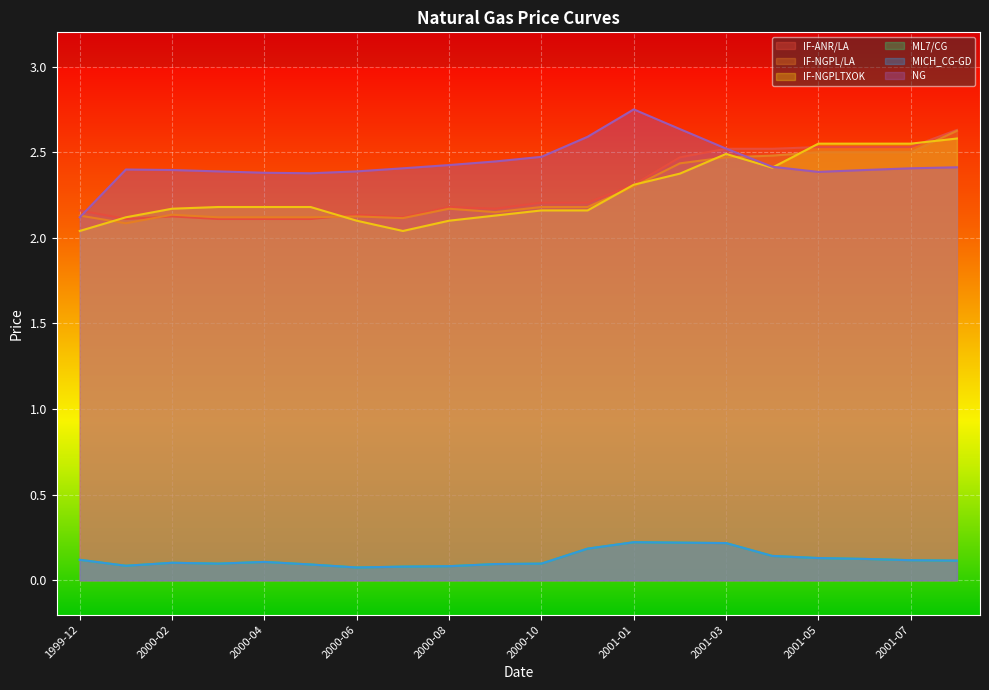

Reading right to left, list all the values displayed in this chart.

IF-ANR/LA: 2001-08=2.6	2001-07=2.5	2001-06=2.5	2001-05=2.5	2001-04=2.5	2001-03=2.5	2001-02=2.5	2001-01=2.3	2000-11=2.2	2000-10=2.2	2000-09=2.2	2000-08=2.2	2000-07=2.1	2000-06=2.1	2000-05=2.1	2000-04=2.1	2000-03=2.1	2000-02=2.1	2000-01=2.1	1999-12=2.2
IF-NGPL/LA: 2001-08=2.6	2001-07=2.5	2001-06=2.5	2001-05=2.5	2001-04=2.5	2001-03=2.5	2001-02=2.4	2001-01=2.3	2000-11=2.2	2000-10=2.2	2000-09=2.1	2000-08=2.2	2000-07=2.1	2000-06=2.1	2000-05=2.1	2000-04=2.1	2000-03=2.1	2000-02=2.1	2000-01=2.1	1999-12=2.1
IF-NGPLTXOK: 2001-08=2.6	2001-07=2.5	2001-06=2.5	2001-05=2.5	2001-04=2.4	2001-03=2.5	2001-02=2.4	2001-01=2.3	2000-11=2.2	2000-10=2.2	2000-09=2.1	2000-08=2.1	2000-07=2.0	2000-06=2.1	2000-05=2.2	2000-04=2.2	2000-03=2.2	2000-02=2.2	2000-01=2.1	1999-12=2.0
ML7/CG: 2001-08=0.1	2001-07=0.1	2001-06=0.1	2001-05=0.1	2001-04=0.1	2001-03=0.2	2001-02=0.2	2001-01=0.2	2000-11=0.2	2000-10=0.1	2000-09=0.1	2000-08=0.1	2000-07=0.1	2000-06=0.1	2000-05=0.1	2000-04=0.1	2000-03=0.1	2000-02=0.1	2000-01=0.1	1999-12=0.1
MICH_CG-GD: 2001-08=0.1	2001-07=0.1	2001-06=0.1	2001-05=0.1	2001-04=0.1	2001-03=0.2	2001-02=0.2	2001-01=0.2	2000-11=0.2	2000-10=0.1	2000-09=0.1	2000-08=0.1	2000-07=0.1	2000-06=0.1	2000-05=0.1	2000-04=0.1	2000-03=0.1	2000-02=0.1	2000-01=0.1	1999-12=0.1
NG: 2001-08=2.4	2001-07=2.4	2001-06=2.4	2001-05=2.4	2001-04=2.4	2001-03=2.5	2001-02=2.6	2001-01=2.8	2000-11=2.6	2000-10=2.5	2000-09=2.4	2000-08=2.4	2000-07=2.4	2000-06=2.4	2000-05=2.4	2000-04=2.4	2000-03=2.4	2000-02=2.4	2000-01=2.4	1999-12=2.1